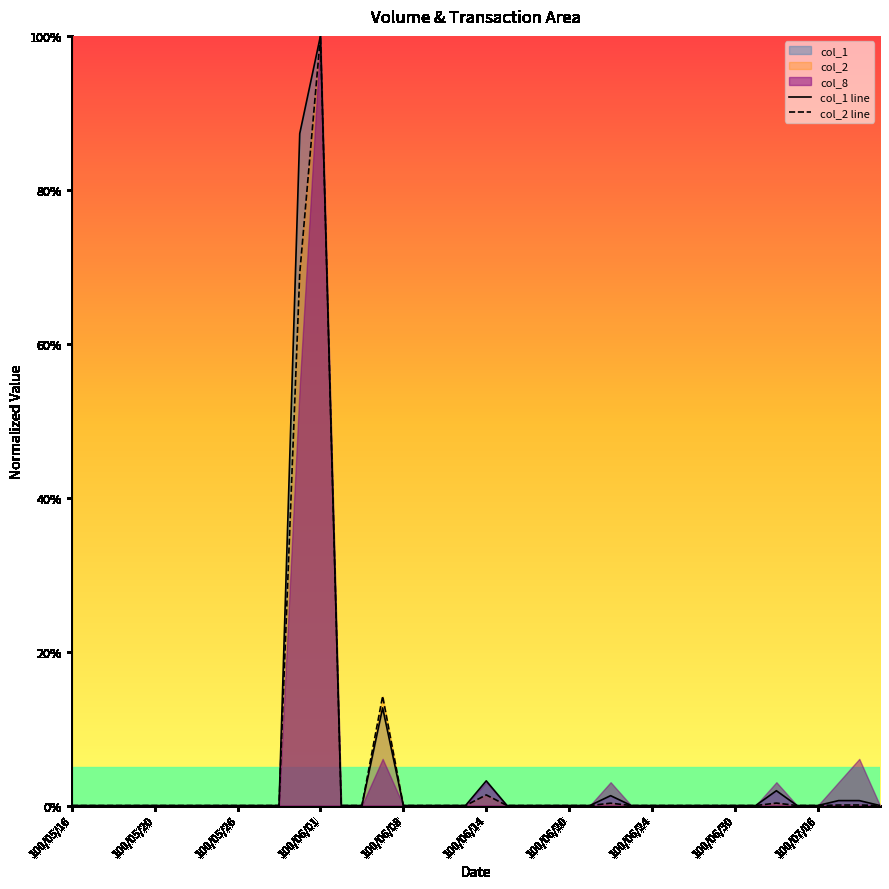

Between 16 and 17, which series saw the biggest shift?

col_1 line